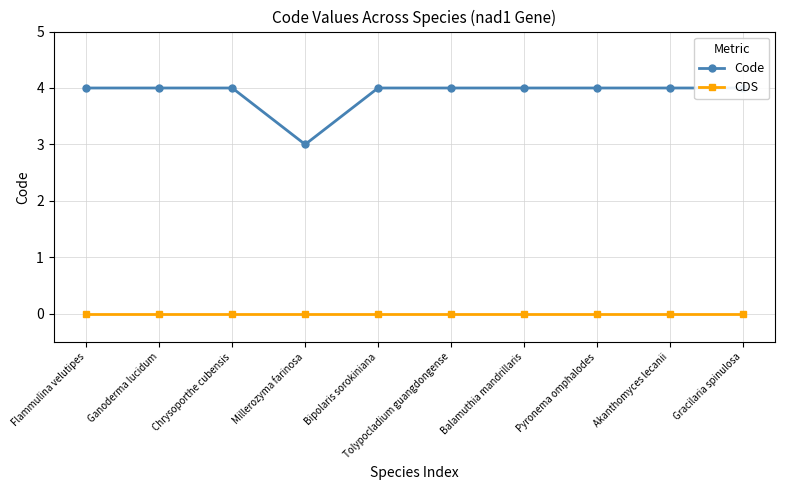

True or false: CDS and Code intersect in this chart.

False